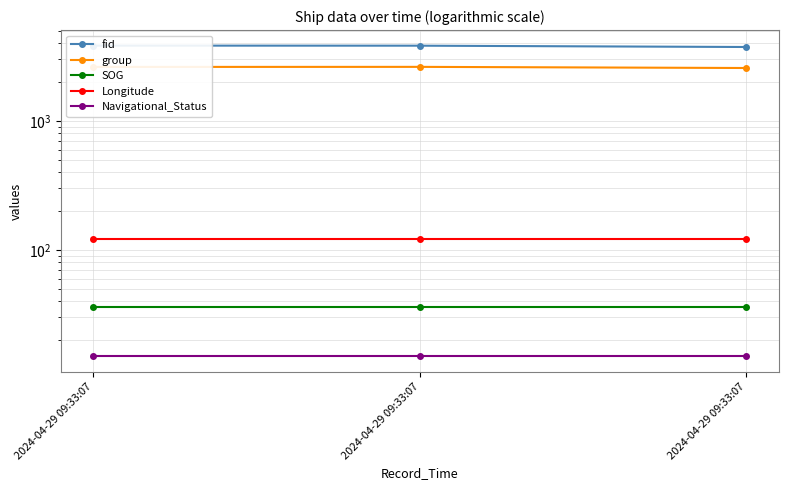

What is the smallest value displayed?

15.0